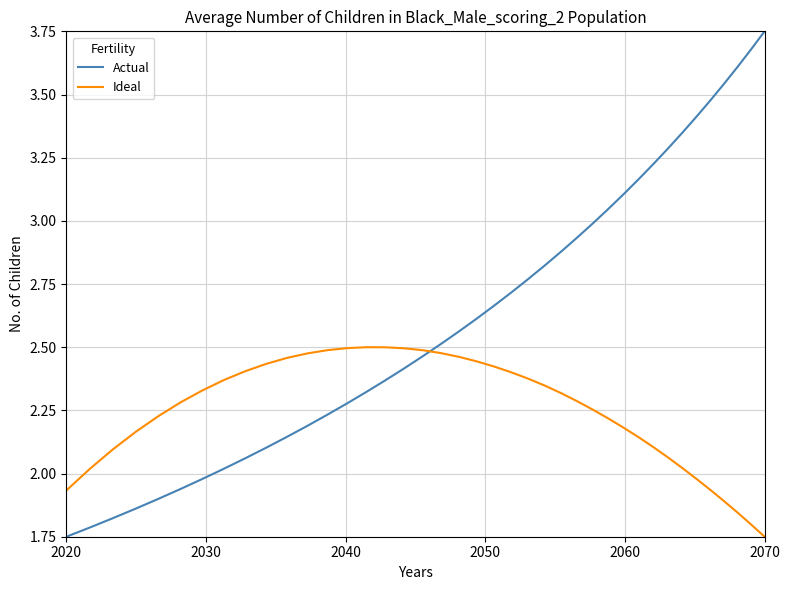

How many lines are shown in the chart?

2